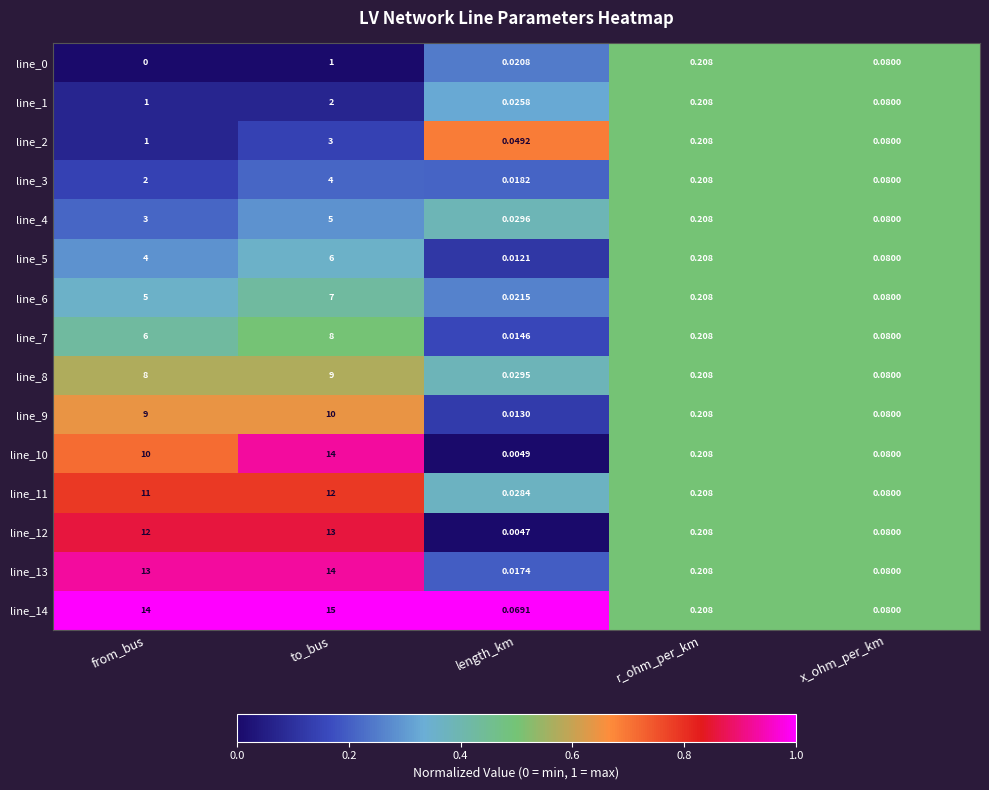

At which category is the sum across all series the highest?

to_bus